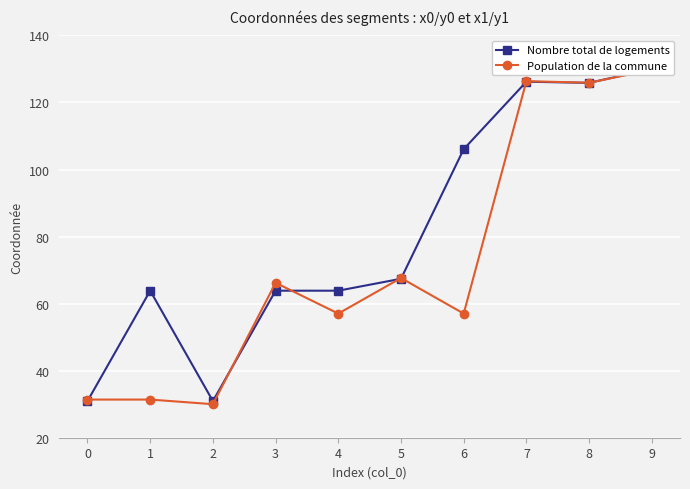

Between 7 and 1, which is larger?

7